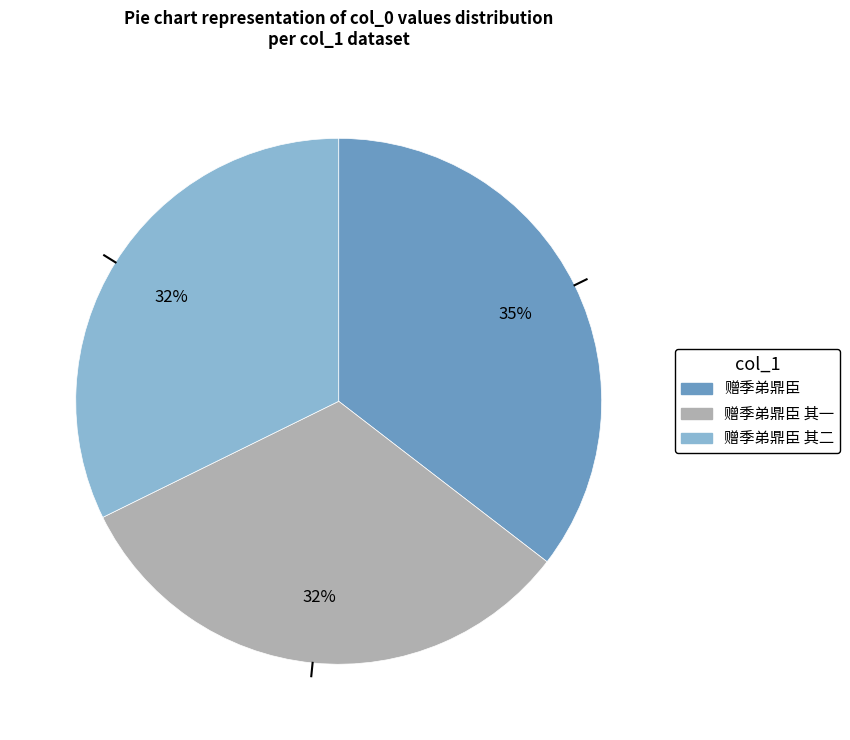

To the nearest percent, what is the average slice percentage?

33%